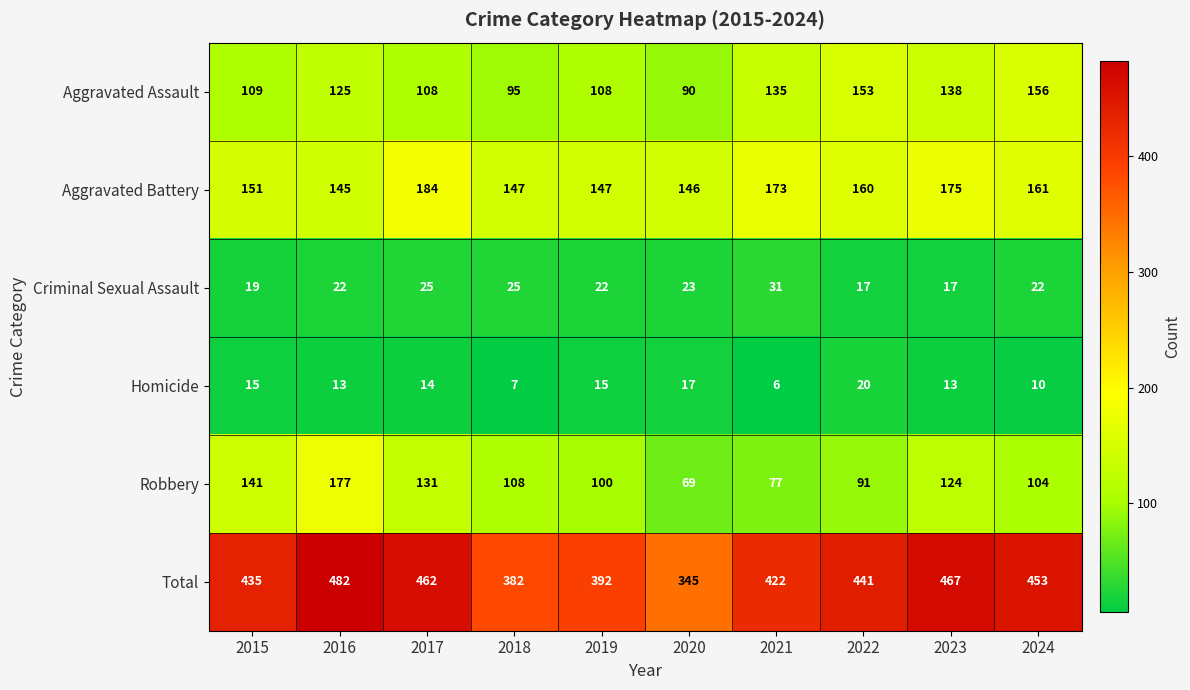

What is the sum of all Aggravated Assault values?

1217